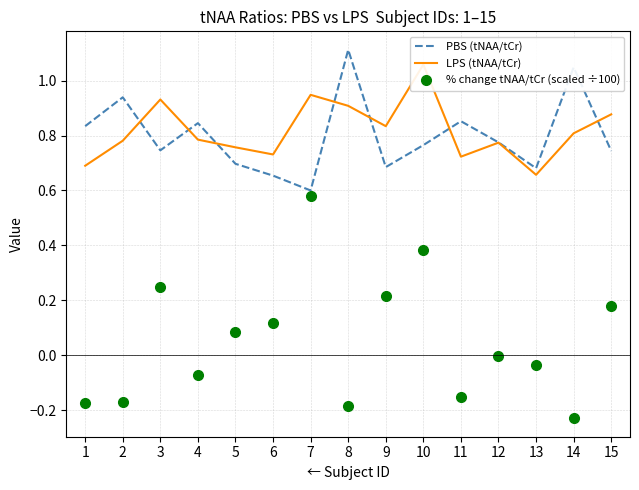

Count the number of categories in the chart.

15